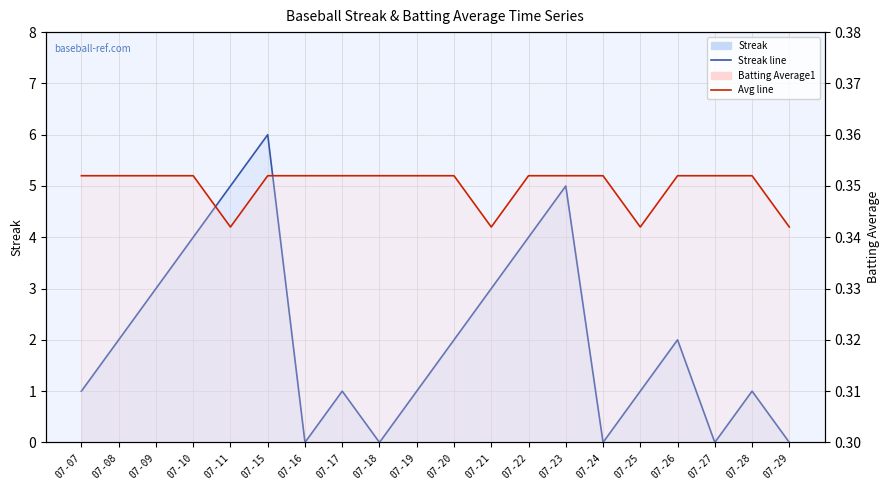

True or false: Batting Average1 has more than 0 points higher than both neighbors.

False